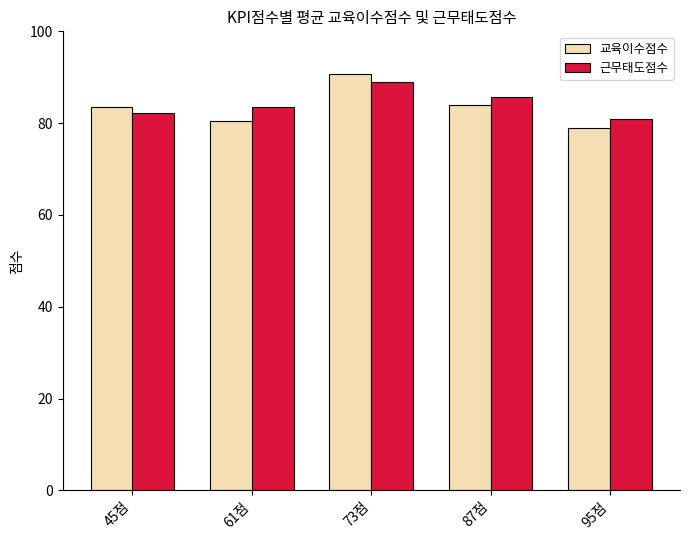

What is the spread (max minus min) of values at 61점?

3.2